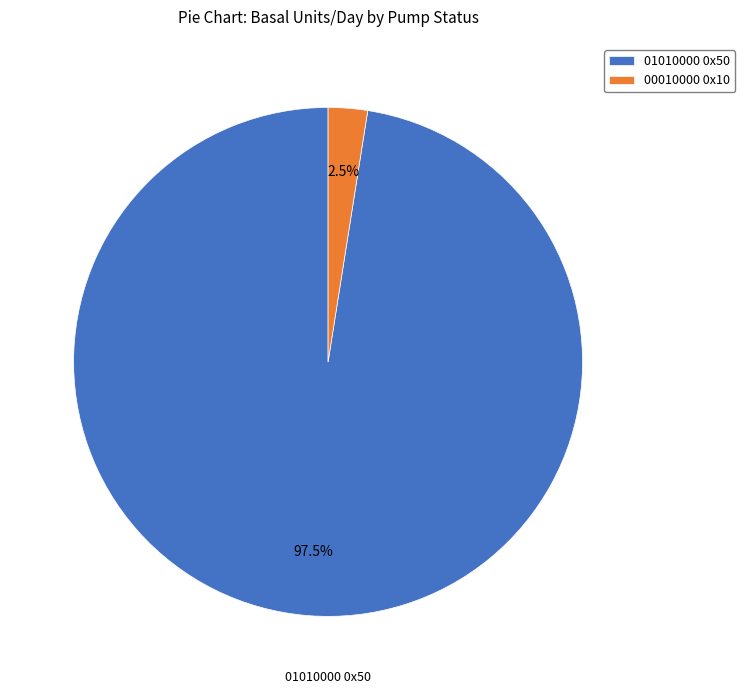

How much of the chart is everything except 00010000 0x10?

97.5%